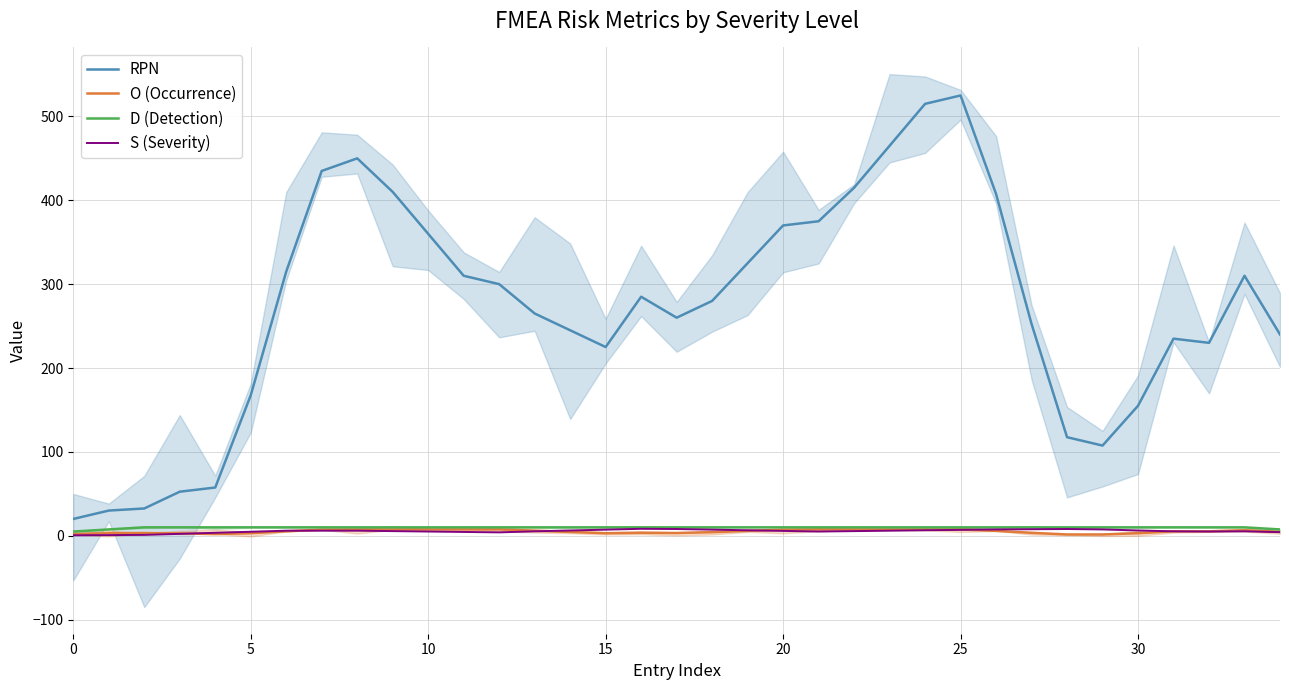

Is it true that O (Occurrence) equals 7.5 at 9?

True